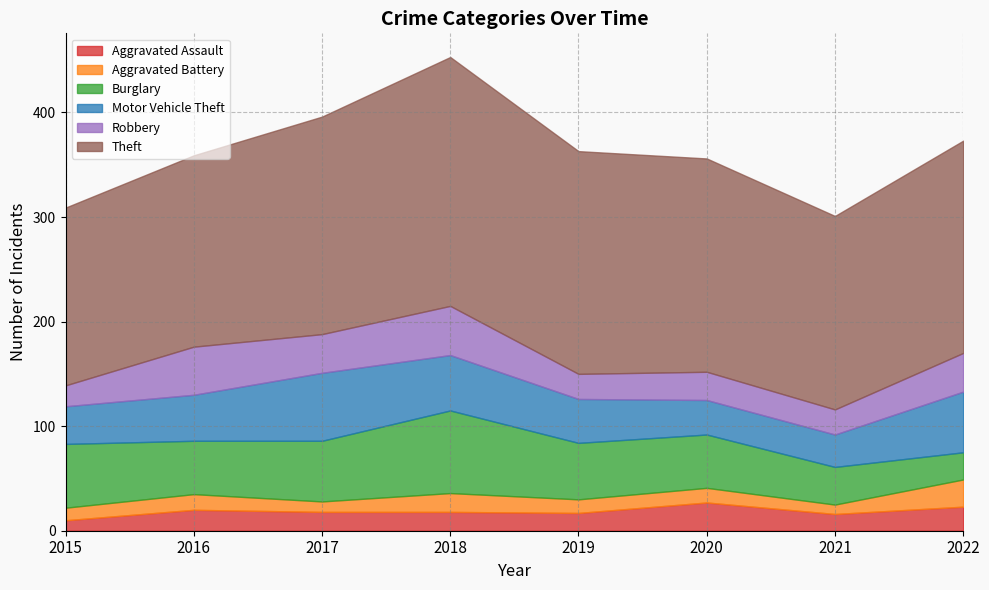

Reading right to left, transcribe all the data shown in this chart.

Aggravated Assault: 23	16	27	17	18	18	20	10
Aggravated Battery: 26	9	14	13	18	10	15	12
Burglary: 26	36	51	54	79	58	51	61
Motor Vehicle Theft: 58	31	33	42	53	65	44	36
Robbery: 37	24	27	24	47	37	46	20
Theft: 203	185	204	213	238	208	183	170